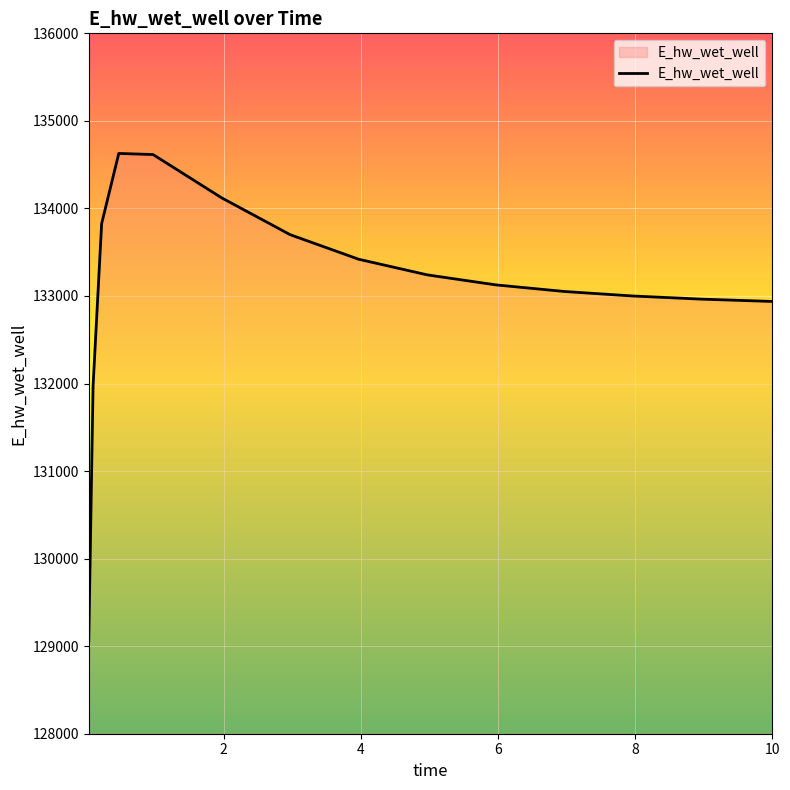

What is the minimum value shown in the chart?

129070.3